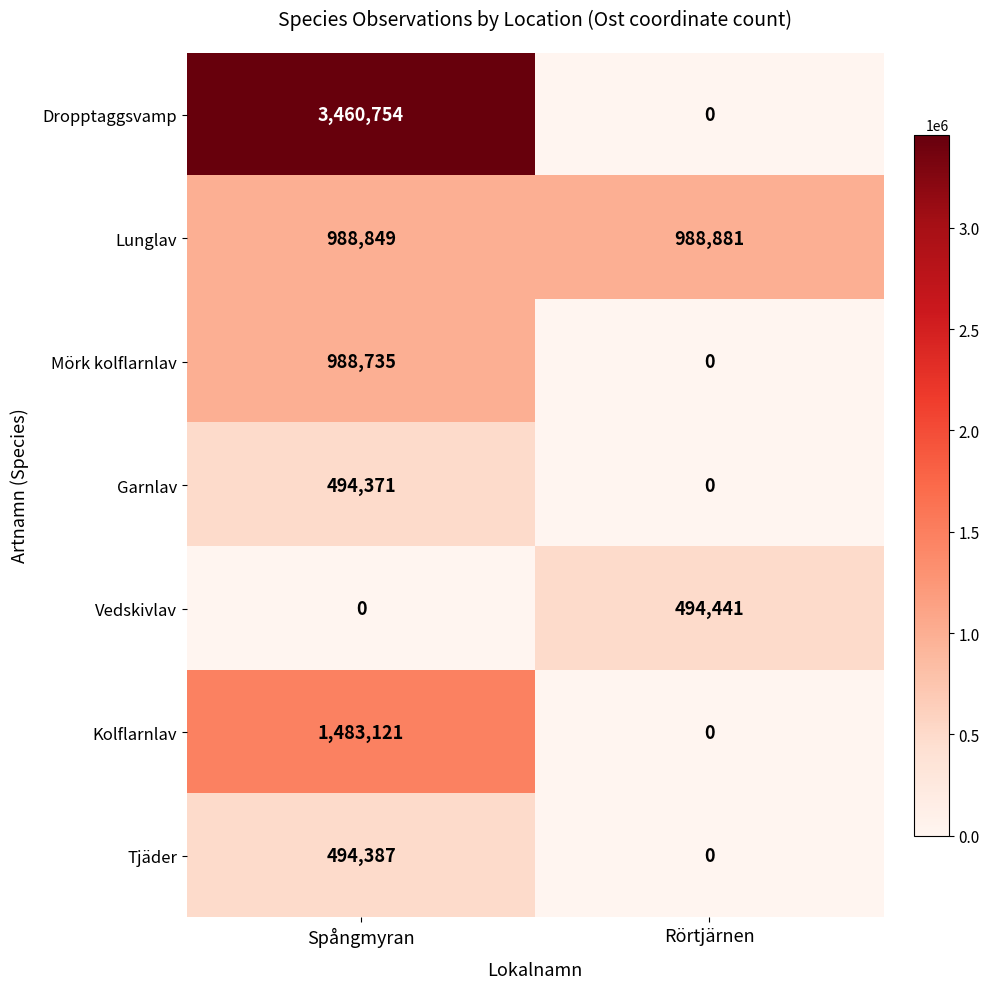

Rank the series by their maximum value, from lowest to highest.

Garnlav, Tjäder, Vedskivlav, Mörk kolflarnlav, Lunglav, Kolflarnlav, Dropptaggsvamp